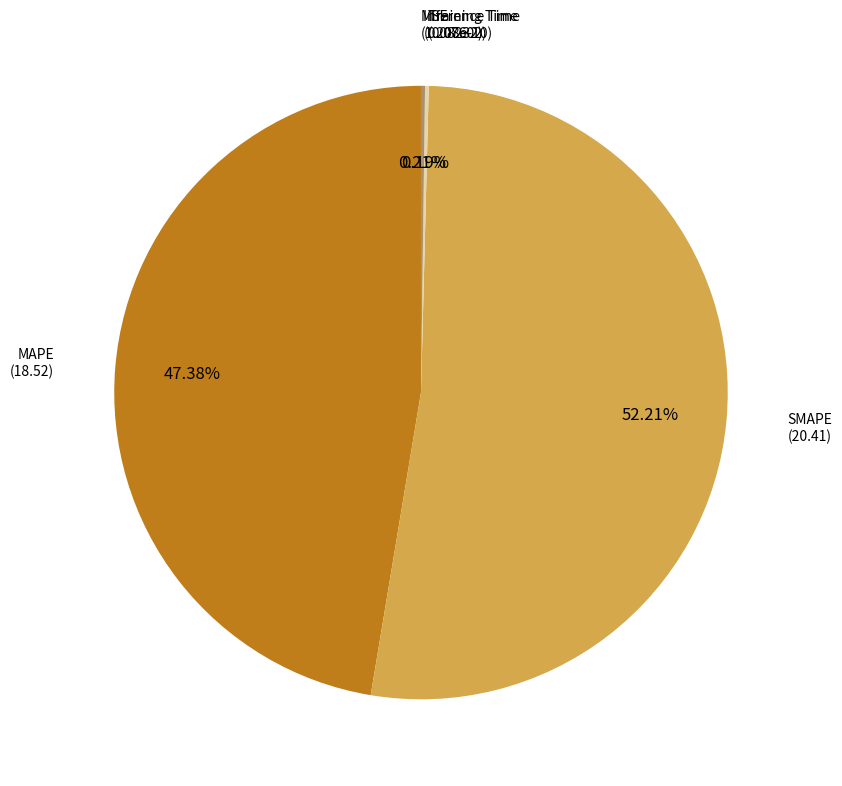

What is the largest slice in the pie chart?

SMAPE